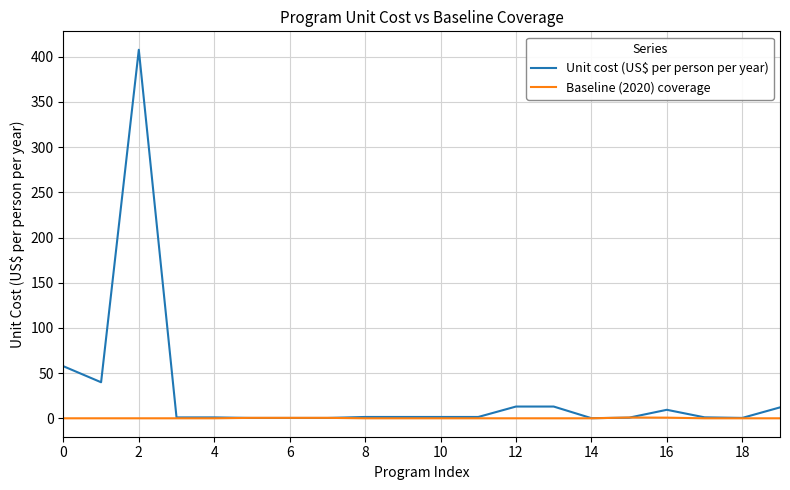

Which series has the widest spread of values?

Unit cost (US$ per person per year)